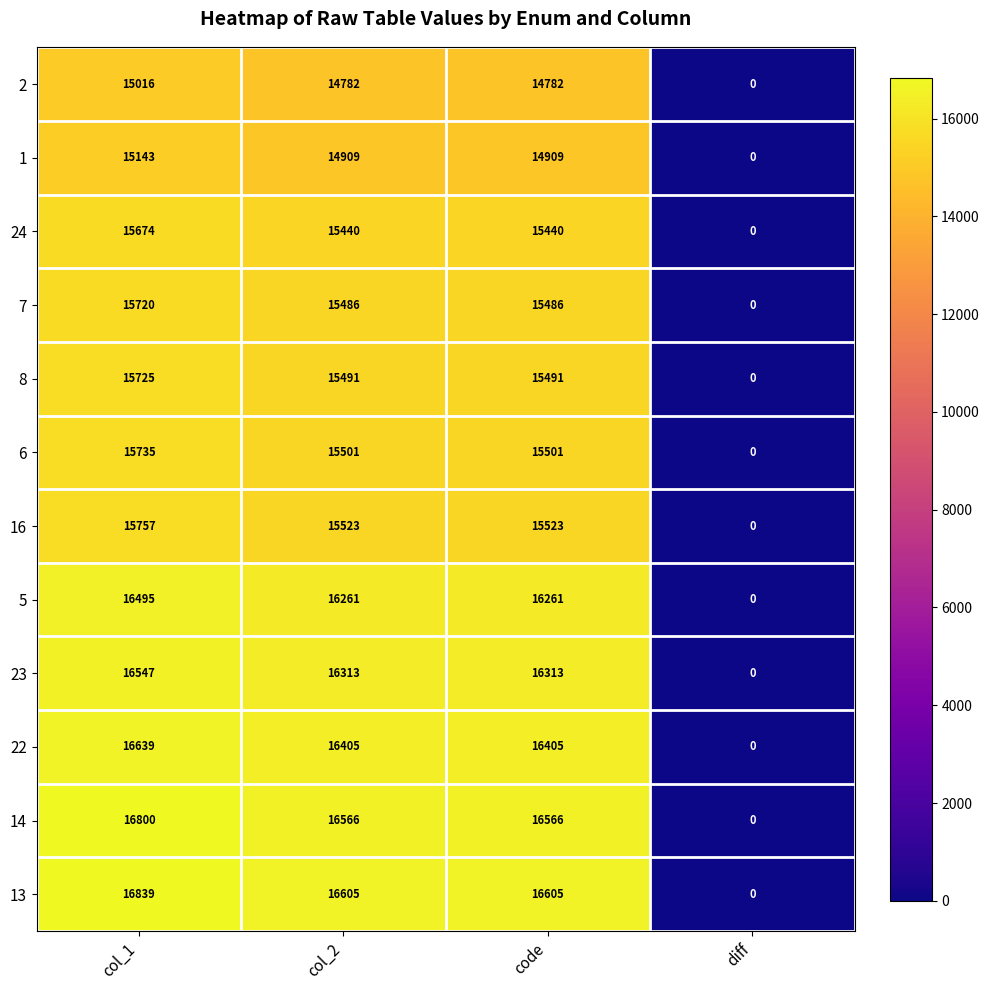

True or false: 6 has a value of 20460 at code.

False